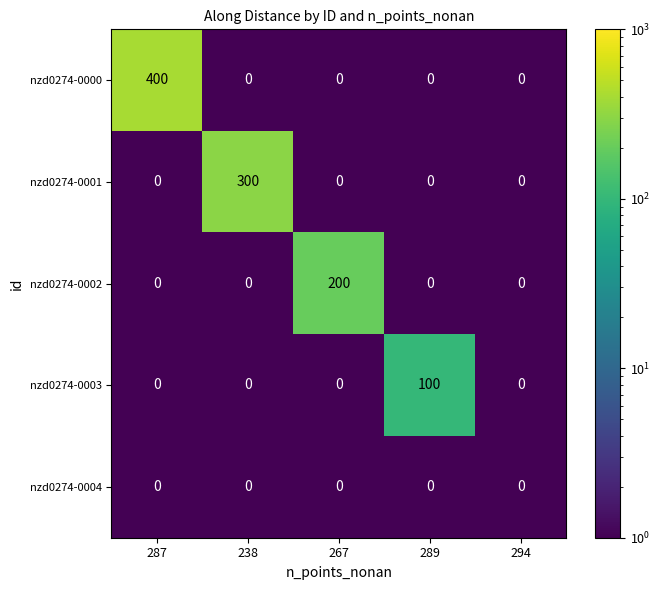

Between 287 and 289, which series saw the biggest shift?

nzd0274-0000